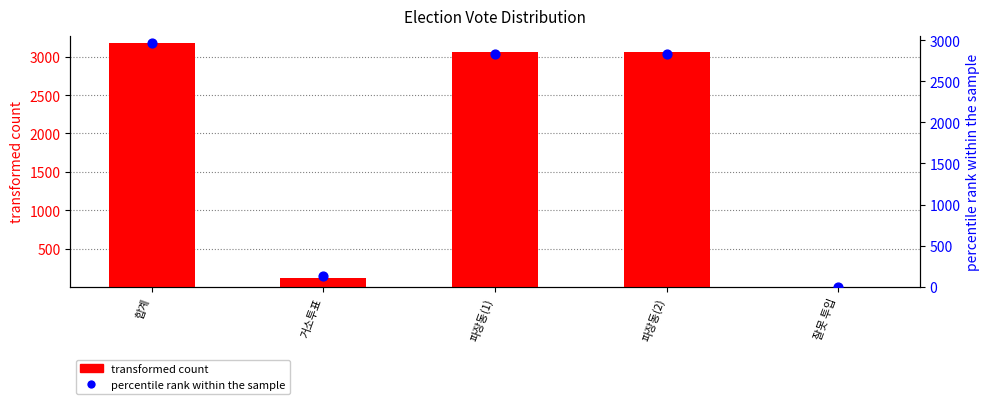

Which series reaches the minimum Y coordinate?

percentile rank within the sample